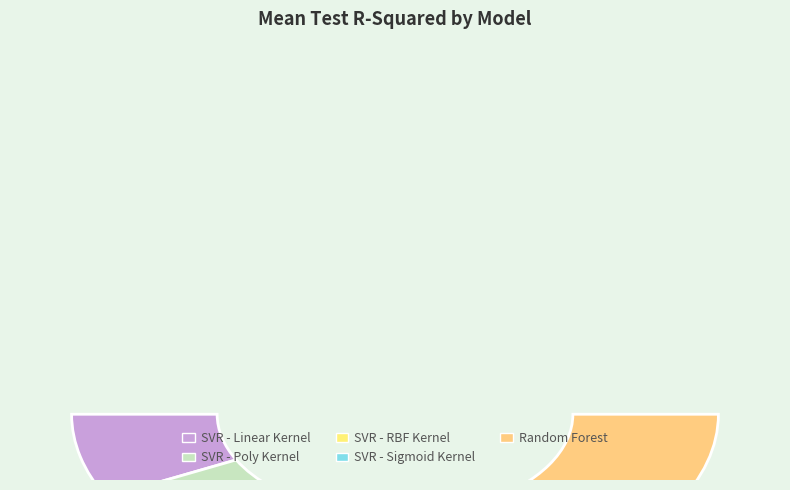

How many slices are in this pie chart?

5